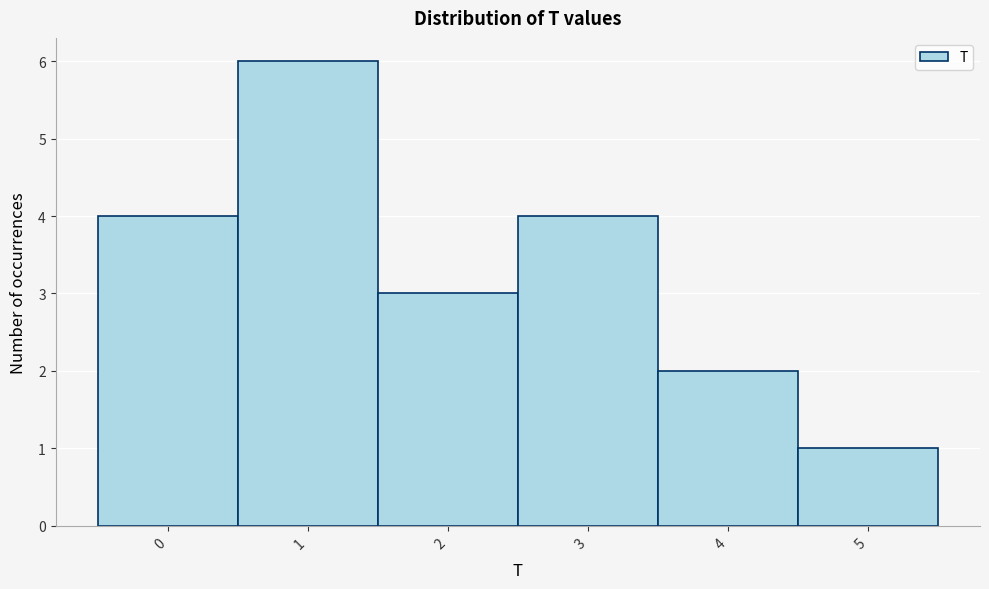

Reading left to right, transcribe this chart: for each bar, give the range it covers on the x-axis and its height. The values are not printed on the chart, so give them approximately, as read against the axis.

-0.5 to 0.5: 4
0.5 to 1.5: 6
1.5 to 2.5: 3
2.5 to 3.5: 4
3.5 to 4.5: 2
4.5 to 5.5: 1